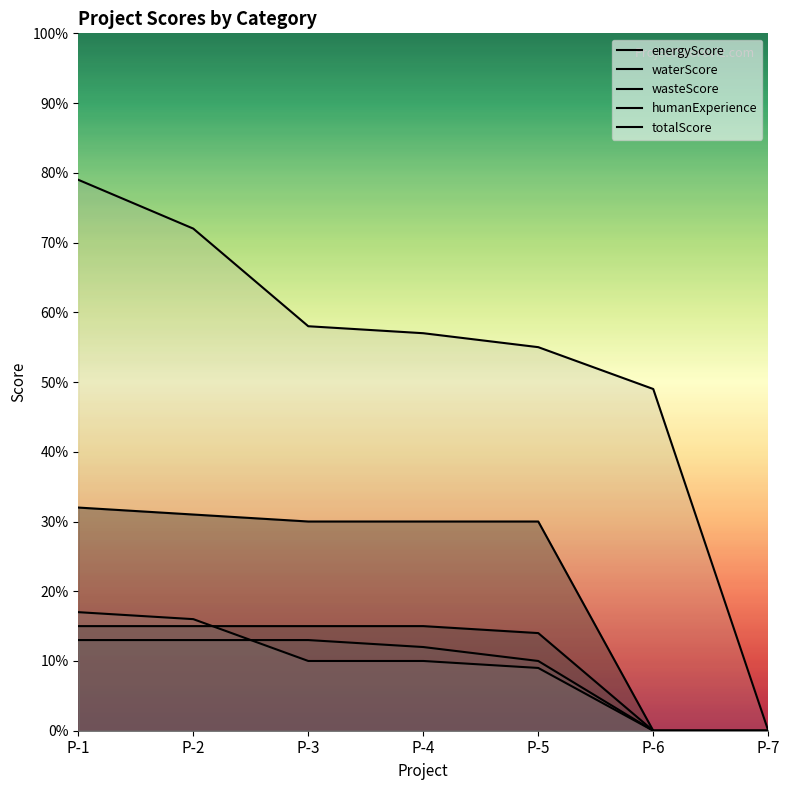

Reading left to right, what are all the values shown in this chart?

energyScore: P-1=32	P-2=31	P-3=30	P-4=30	P-5=30	P-6=0	P-7=0
waterScore: P-1=15	P-2=15	P-3=15	P-4=15	P-5=14	P-6=0	P-7=0
wasteScore: P-1=13	P-2=13	P-3=13	P-4=12	P-5=10	P-6=0	P-7=0
humanExperience: P-1=17	P-2=16	P-3=10	P-4=10	P-5=9	P-6=0	P-7=0
totalScore: P-1=79	P-2=72	P-3=58	P-4=57	P-5=55	P-6=49	P-7=0